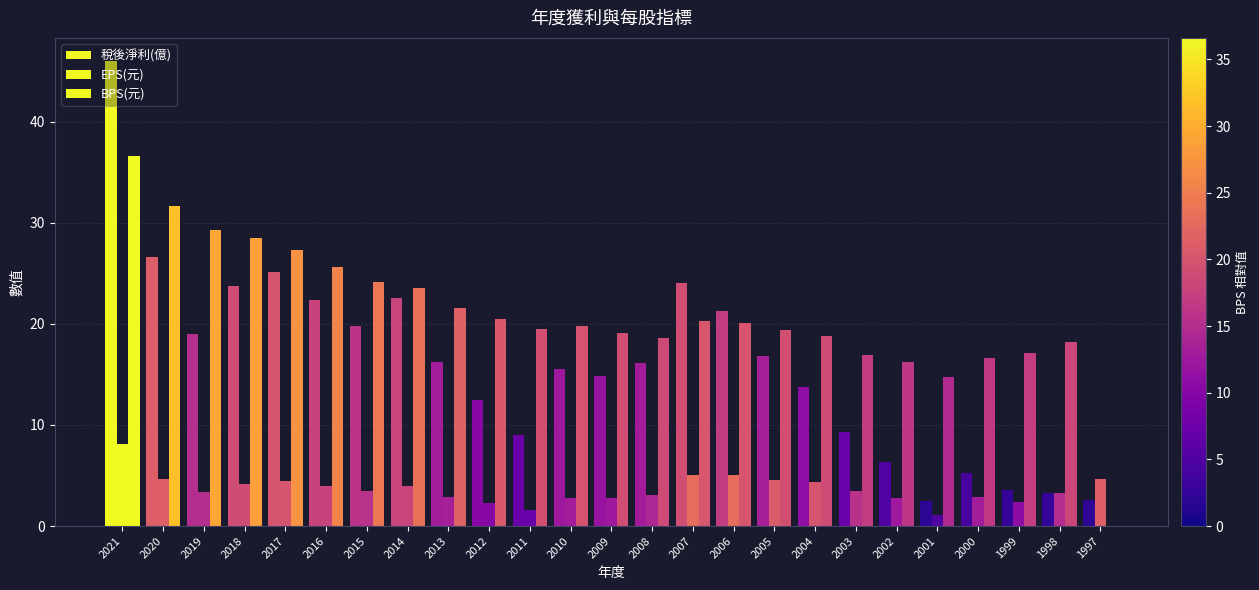

How many data points in 稅後淨利(億) are above 16?

13